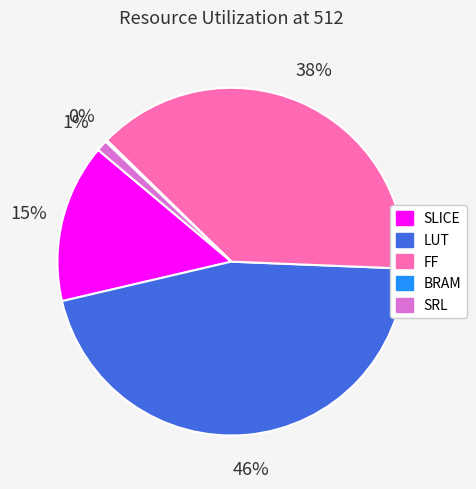

Does FF account for over 50% of the chart?

No